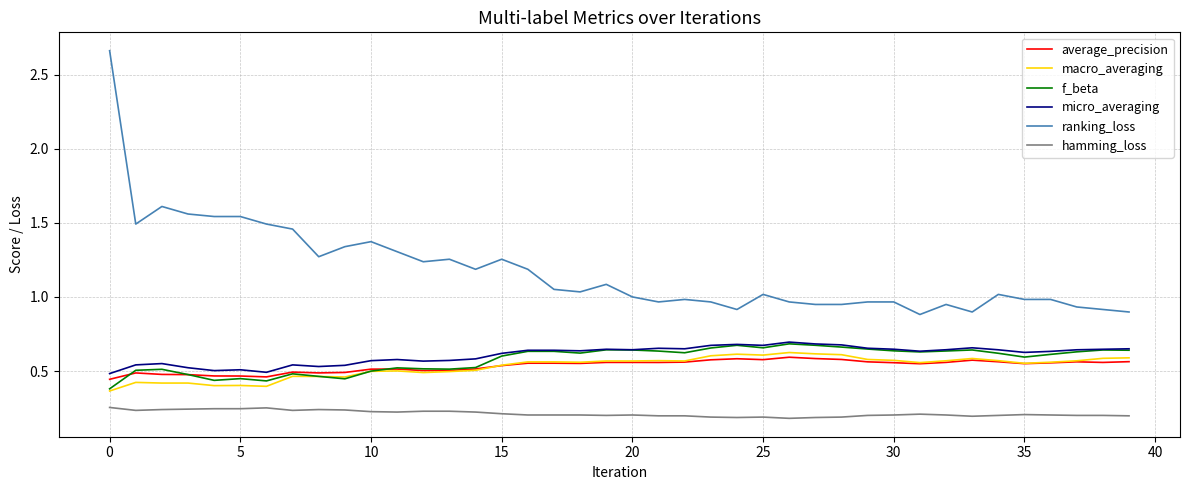

True or false: hamming_loss and average_precision cross at least once.

False